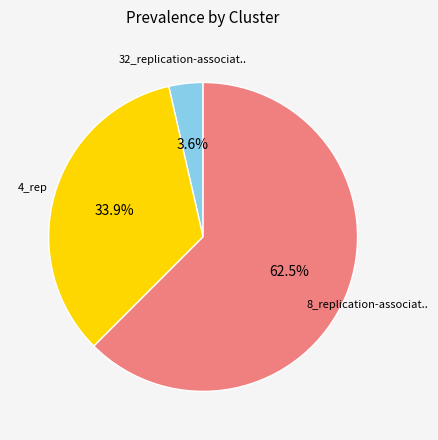

Is there any slice that represents more than half of the pie?

Yes